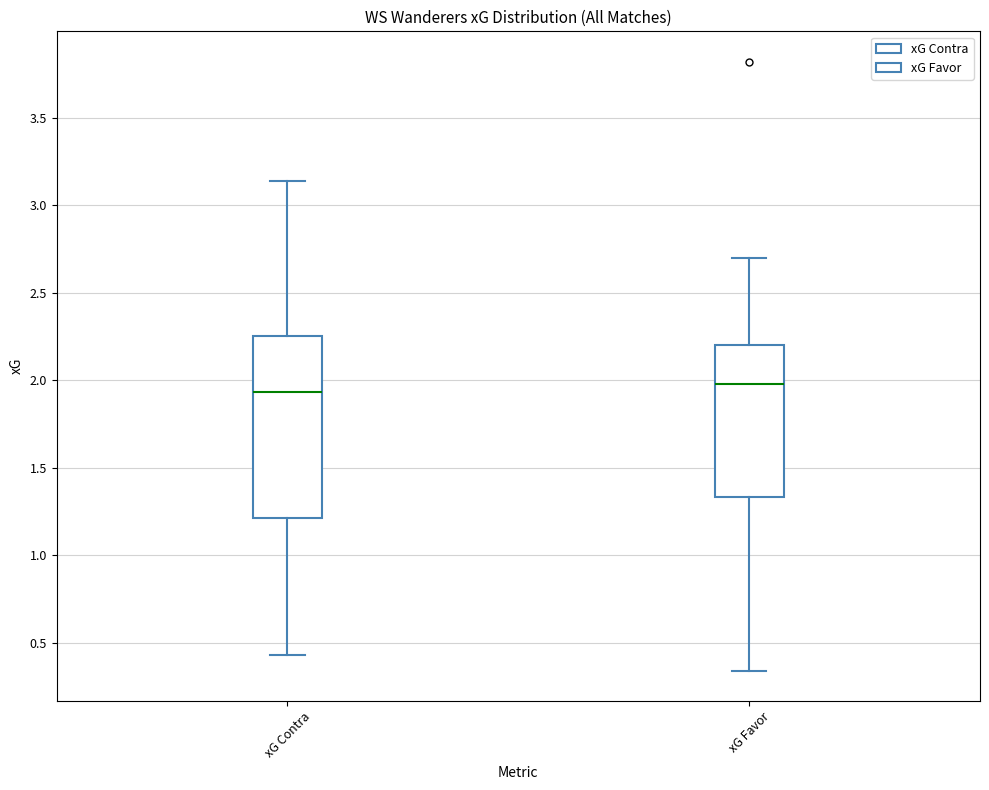

Which box is the tallest, from its lower edge to its upper edge?

xG Contra